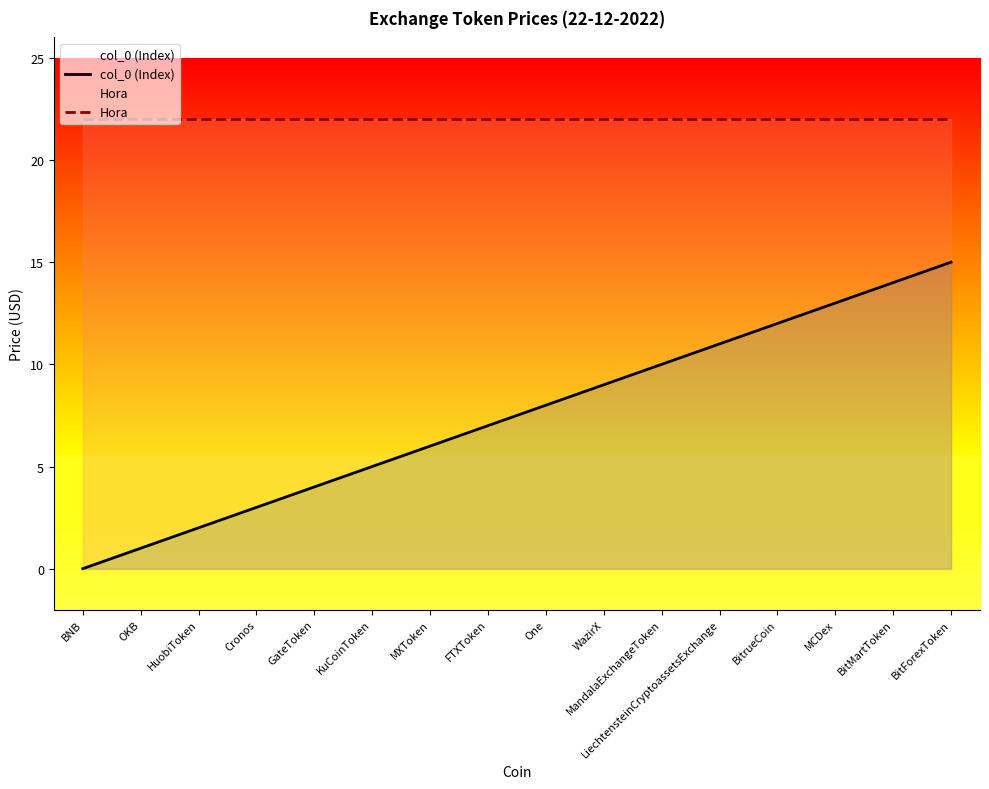

What is the label of the 8th point from the right?

One